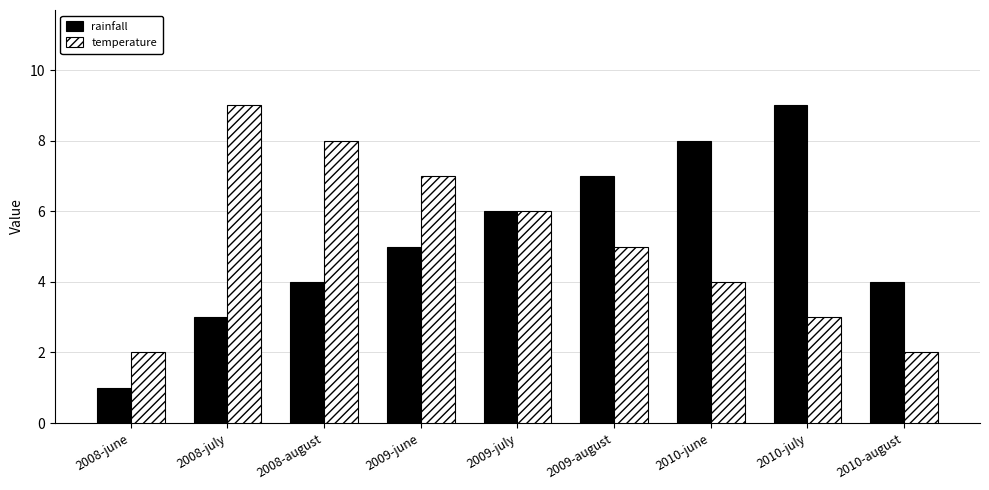

Reading left to right, list all the values displayed in this chart.

rainfall: 1	3	4	5	6	7	8	9	4
temperature: 2	9	8	7	6	5	4	3	2